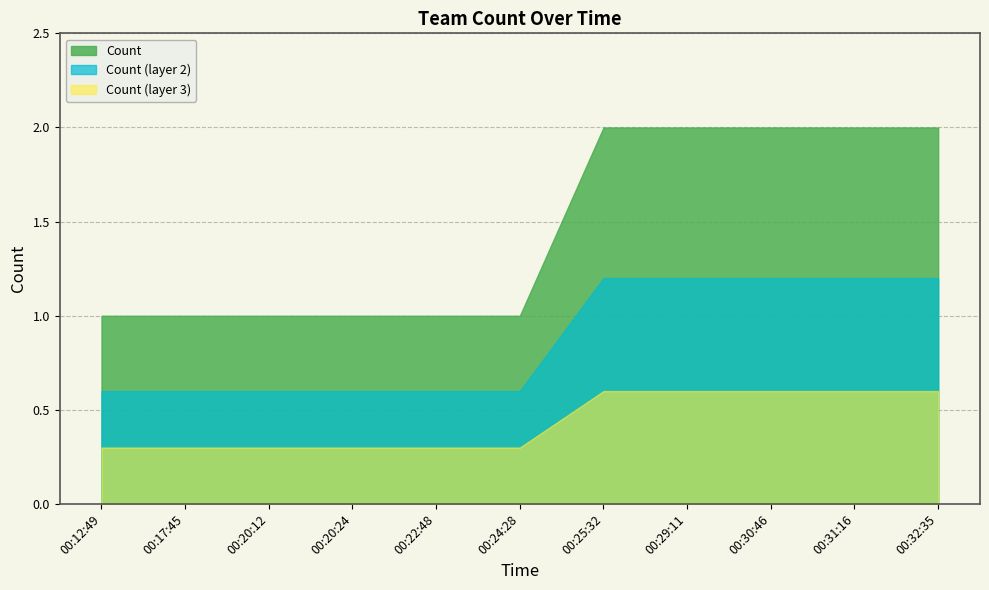

What is the difference between the maximum and minimum values in the Count (layer 3) series?

0.3